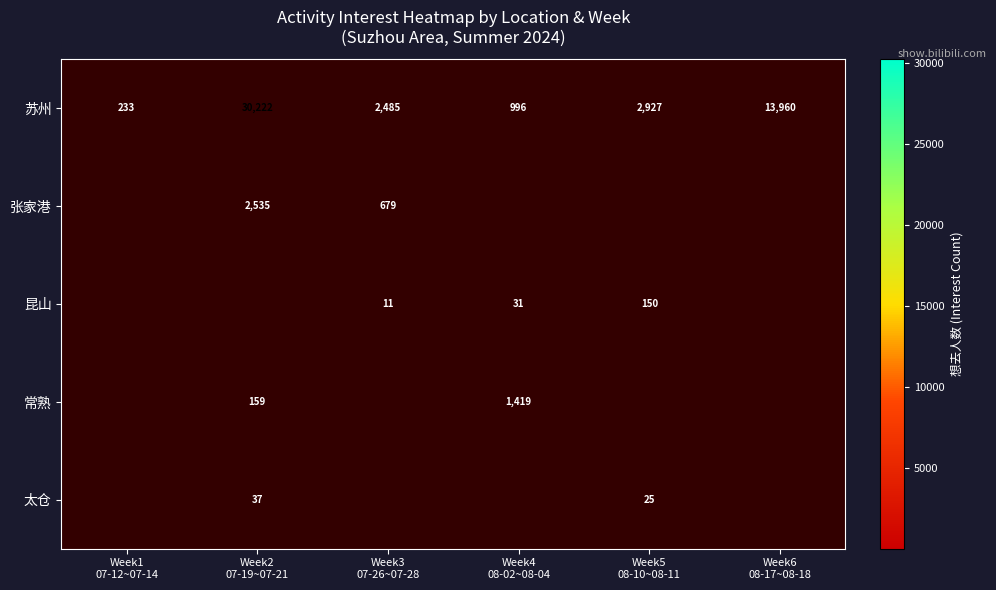

What is the sum of all 苏州 values?

50823